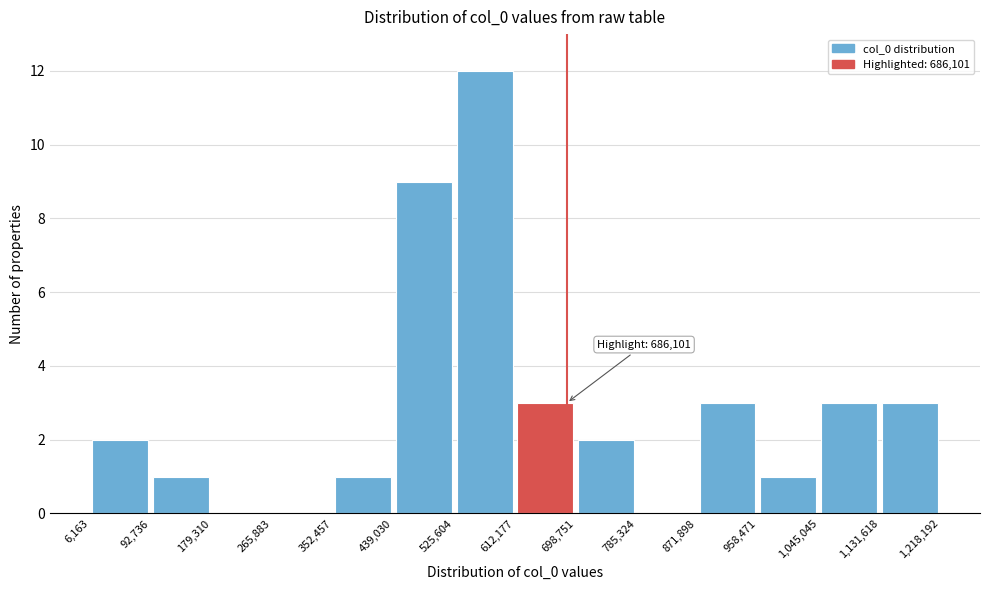

Which range on the x-axis has the tallest bar?

525,604 to 612,177